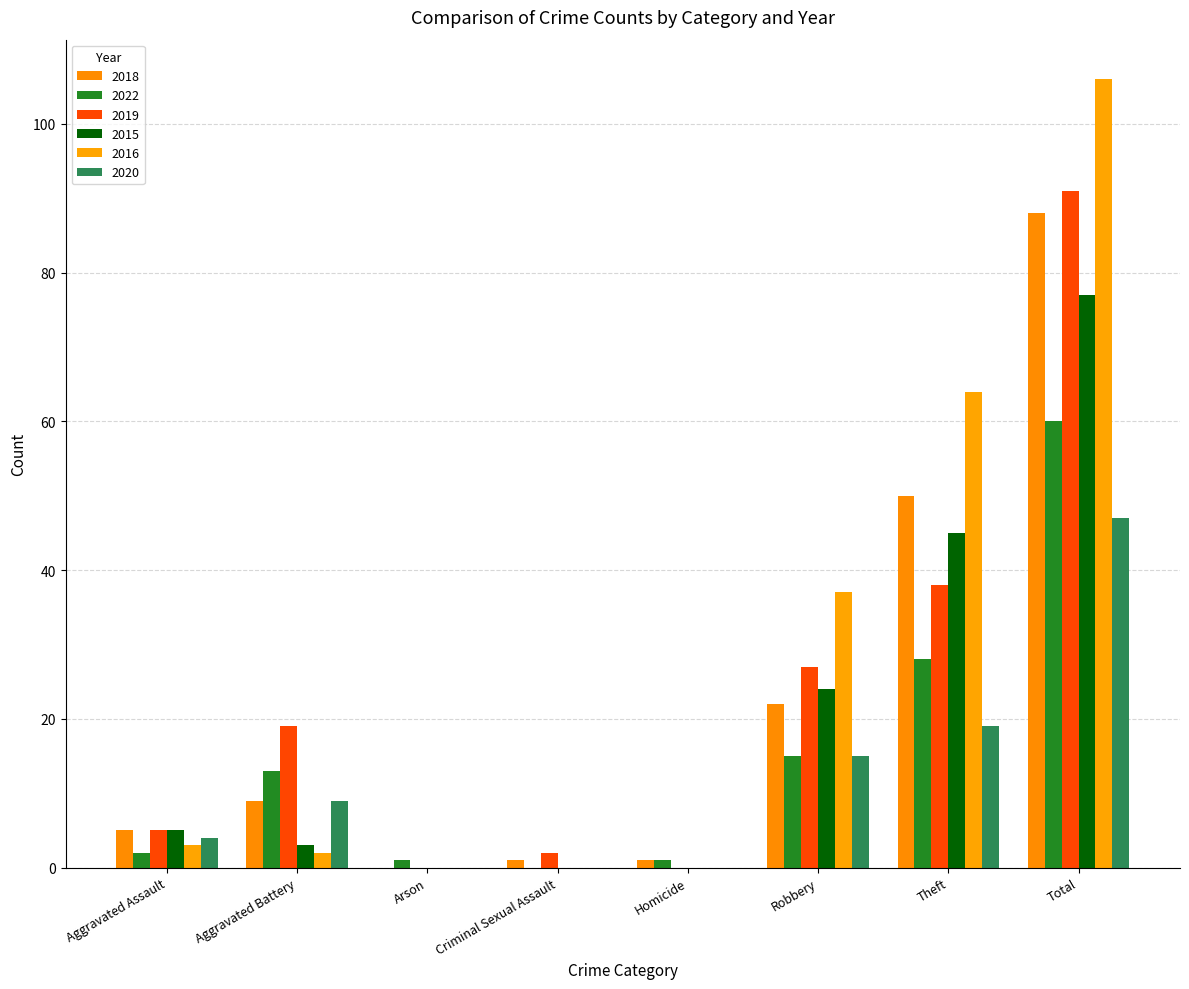

Which category has the lowest value across all series?

Arson